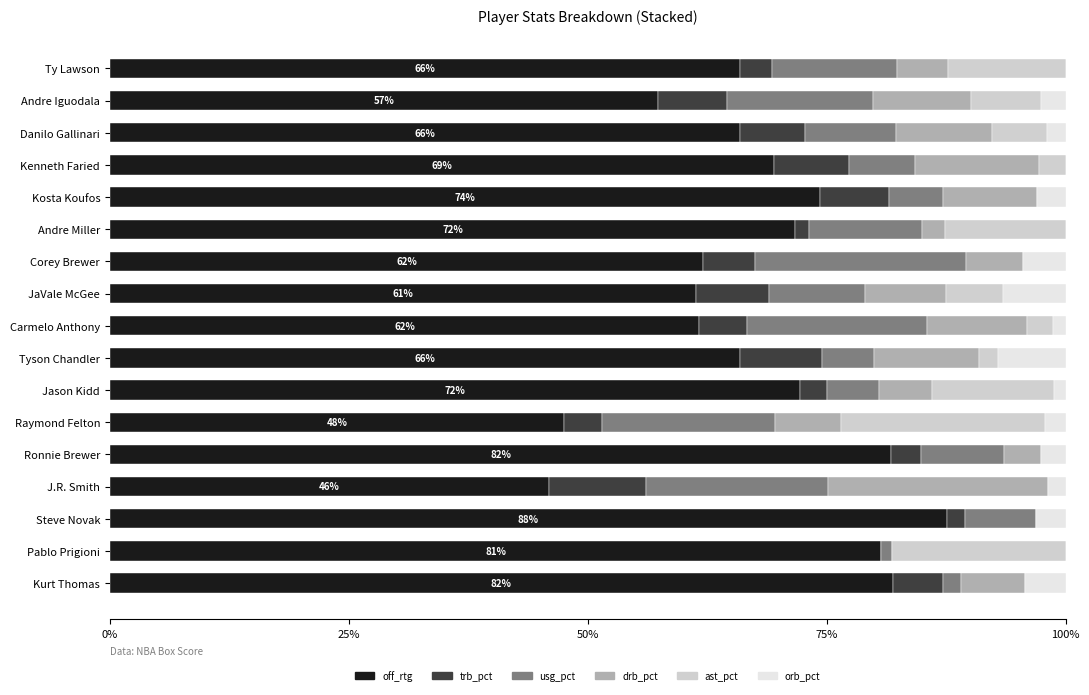

Which category has the highest value in the off_rtg series?

Steve Novak